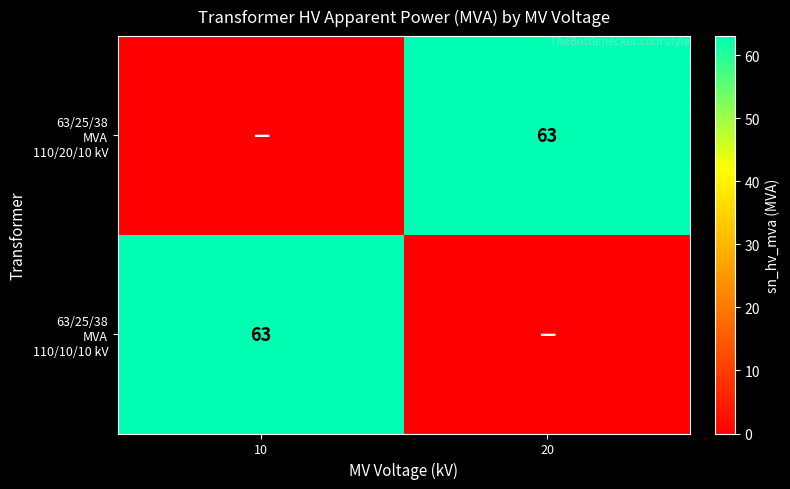

Is it true that 63/25/38 MVA 110/20/10 kV equals 63 at 20?

True